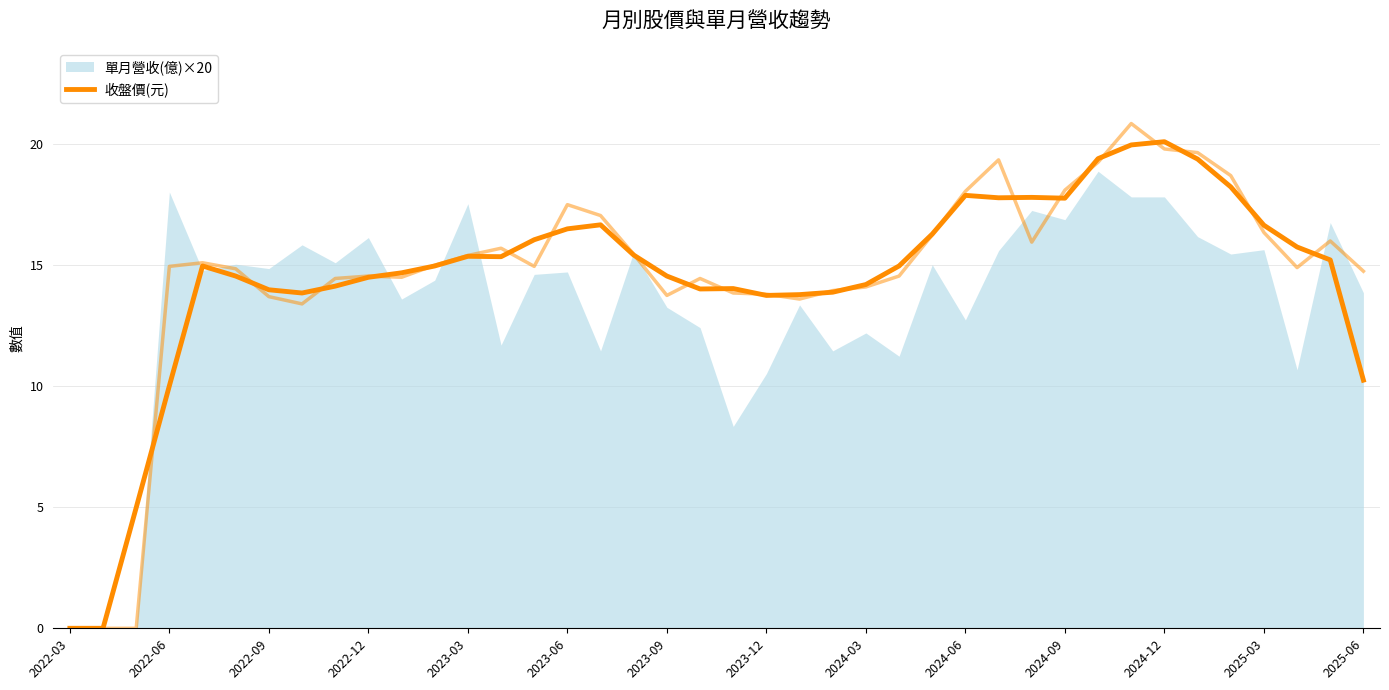

Reading right to left, what are all the values shown in this chart?

10.2	15.2	15.8	16.6	18.2	19.4	20.1	20.0	19.4	17.8	17.8	17.8	17.9	16.3	15.0	14.2	13.9	13.8	13.7	14.0	14.0	14.5	15.4	16.7	16.5	16.0	15.3	15.4	15.0	14.7	14.5	14.1	13.8	14.0	14.5	15.0	10.0	5.0	0.0	0.0